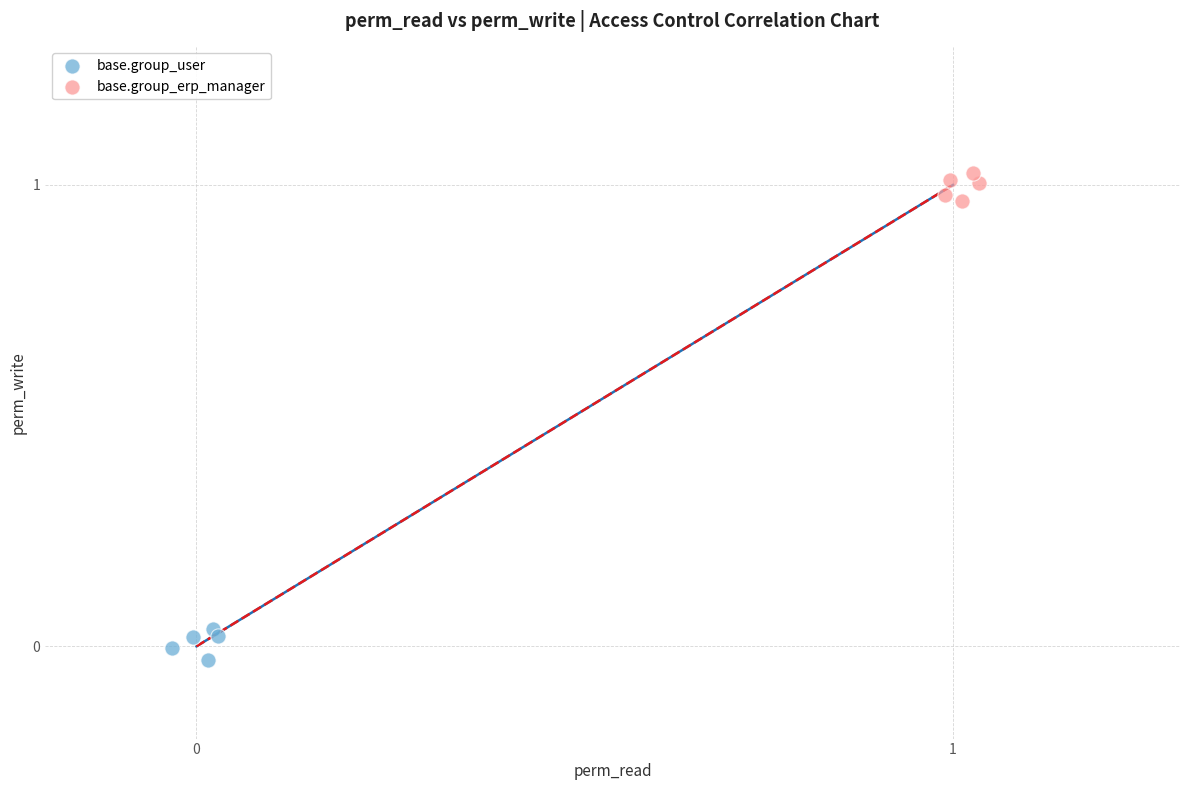

What are all the series names shown in the legend?

base.group_user, base.group_erp_manager